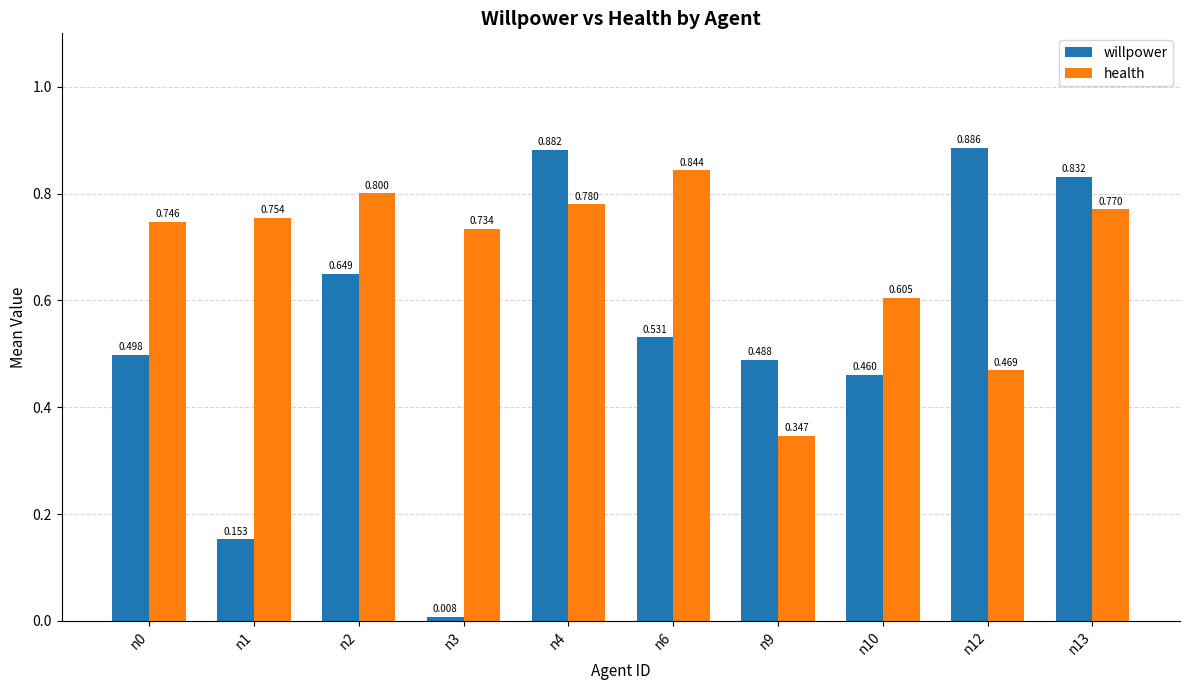

Is the value of willpower at n3 greater than the value of health at n0?

No